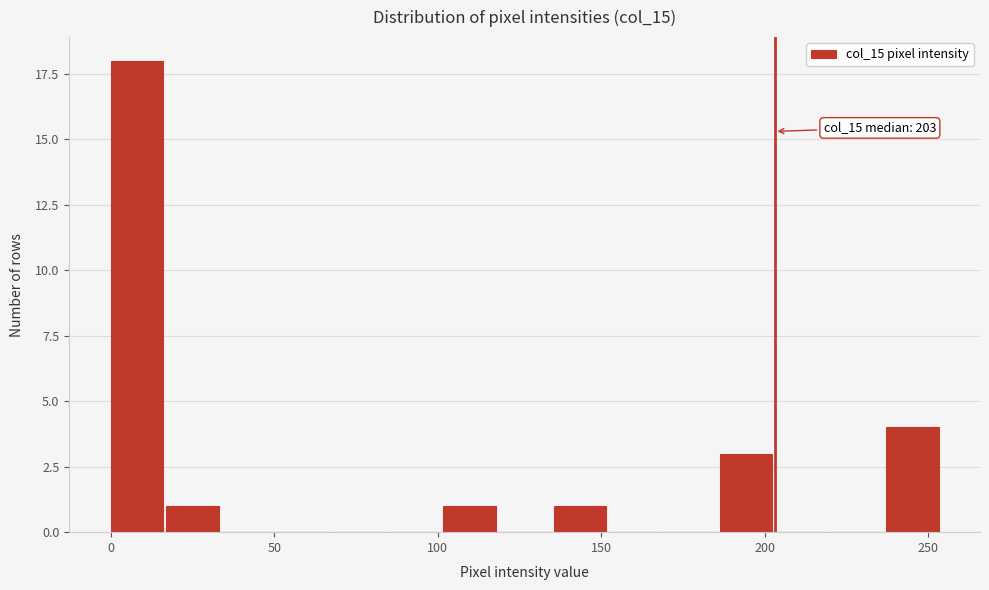

Read against the x-axis, roughly where is the centre of the tallest bar?

10